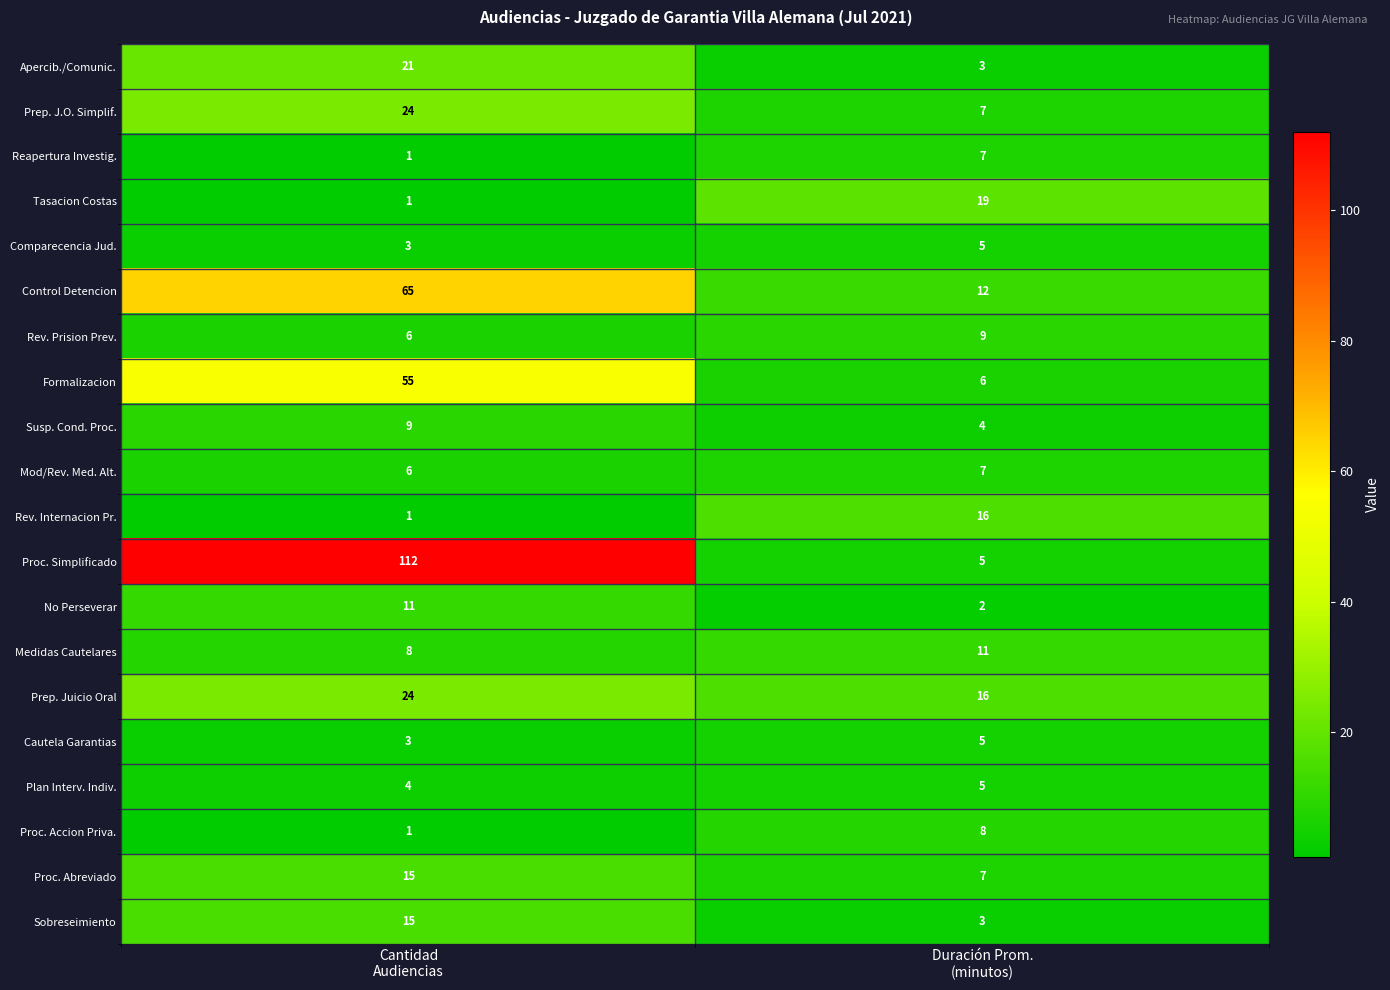

What is the total value across all series at Duración Prom.
(minutos)?

157